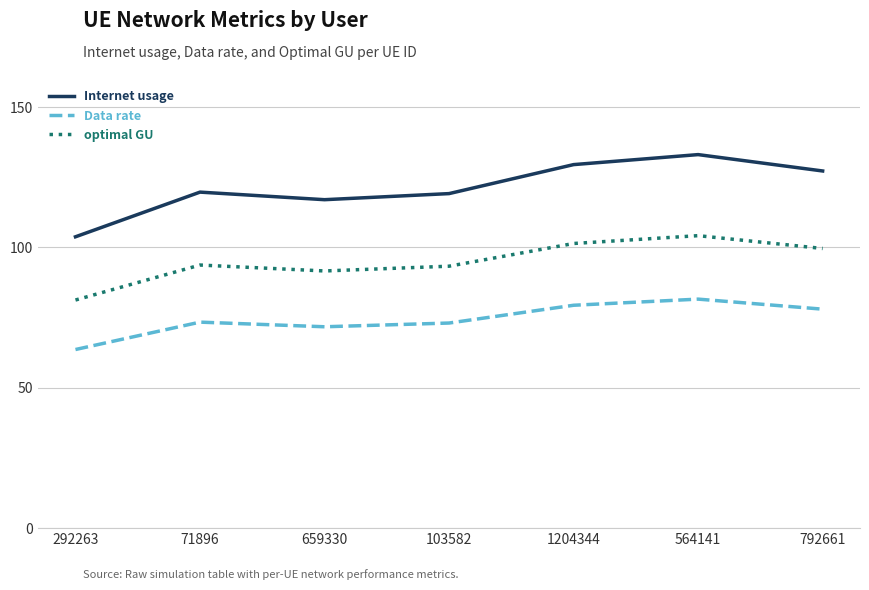

In Internet usage, how many points are higher than both neighbors (excluding endpoints)?

2